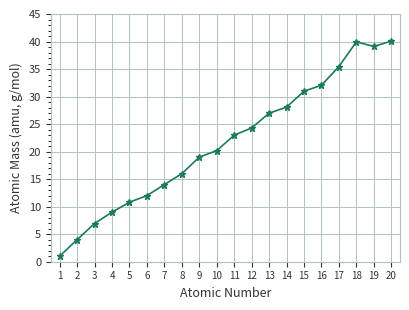

Does the chart have visible grid lines?

Yes